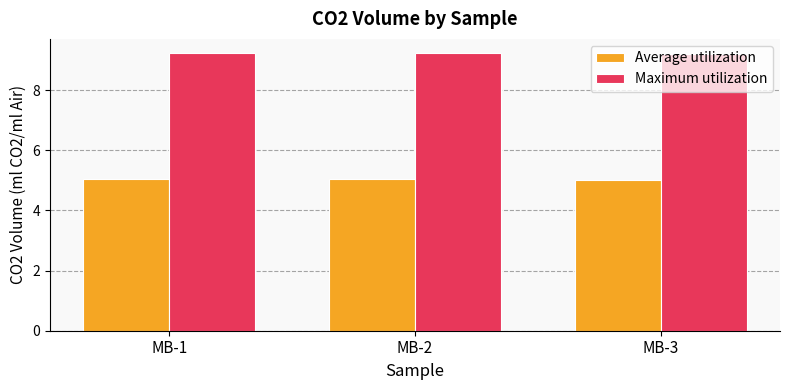

What is the difference between the highest and lowest values at MB-1?

4.2